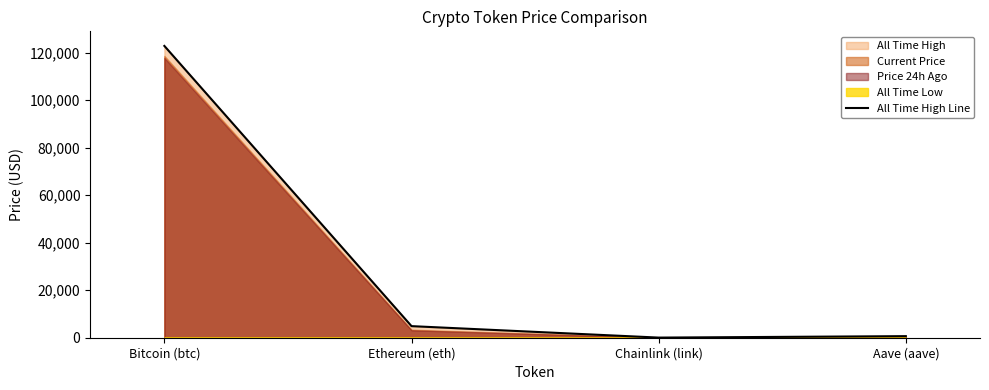

What is the greatest value displayed?

122838.0